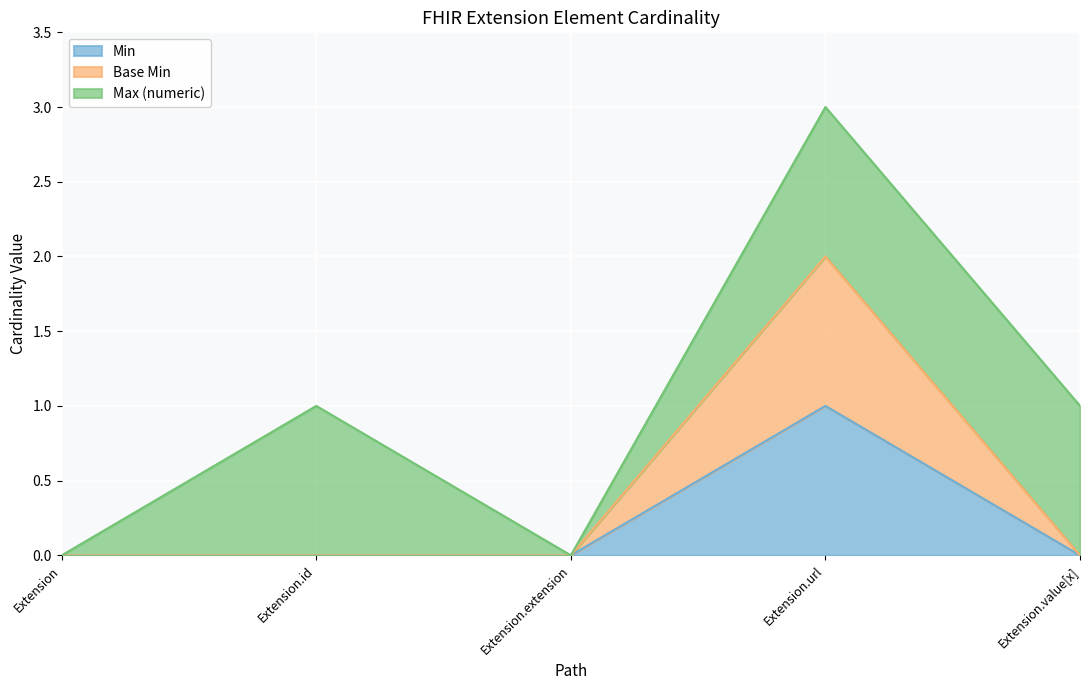

Which has a higher value, Extension or Extension.extension?

Extension